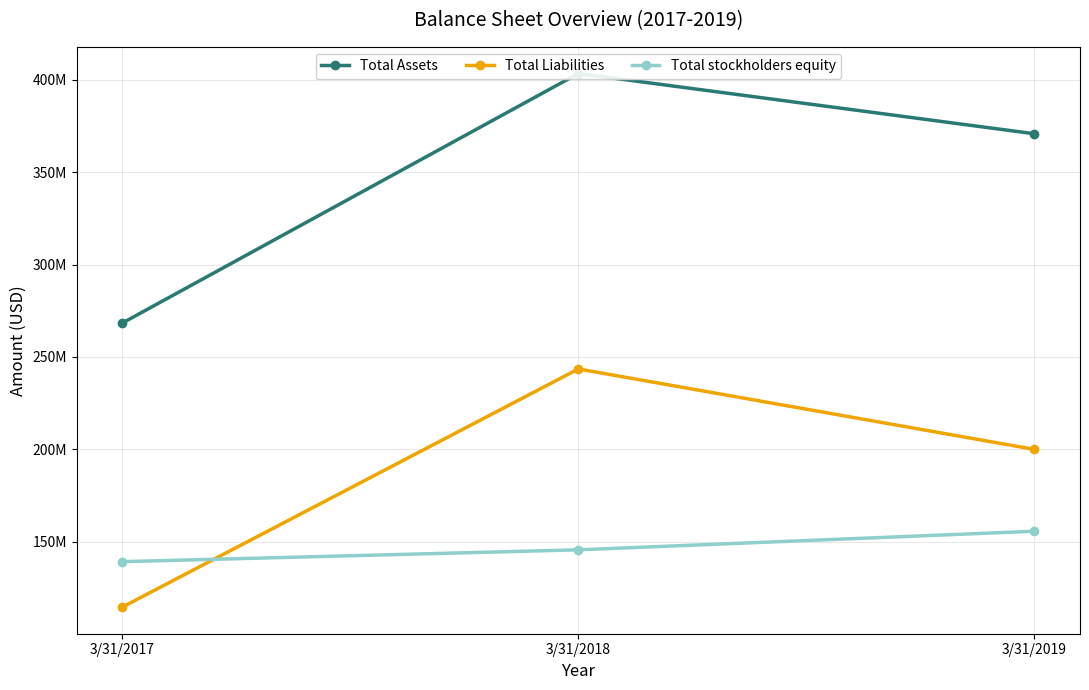

What is the approximate value of Total Assets at 3/31/2018, to the nearest 50?

403465000